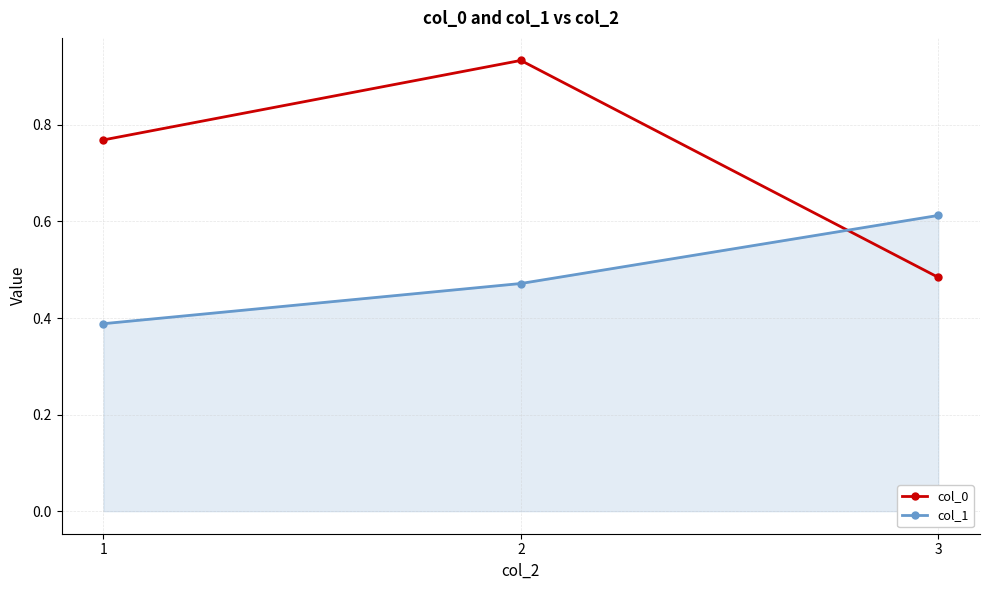

How many col_1 values are between 0 and 1?

3